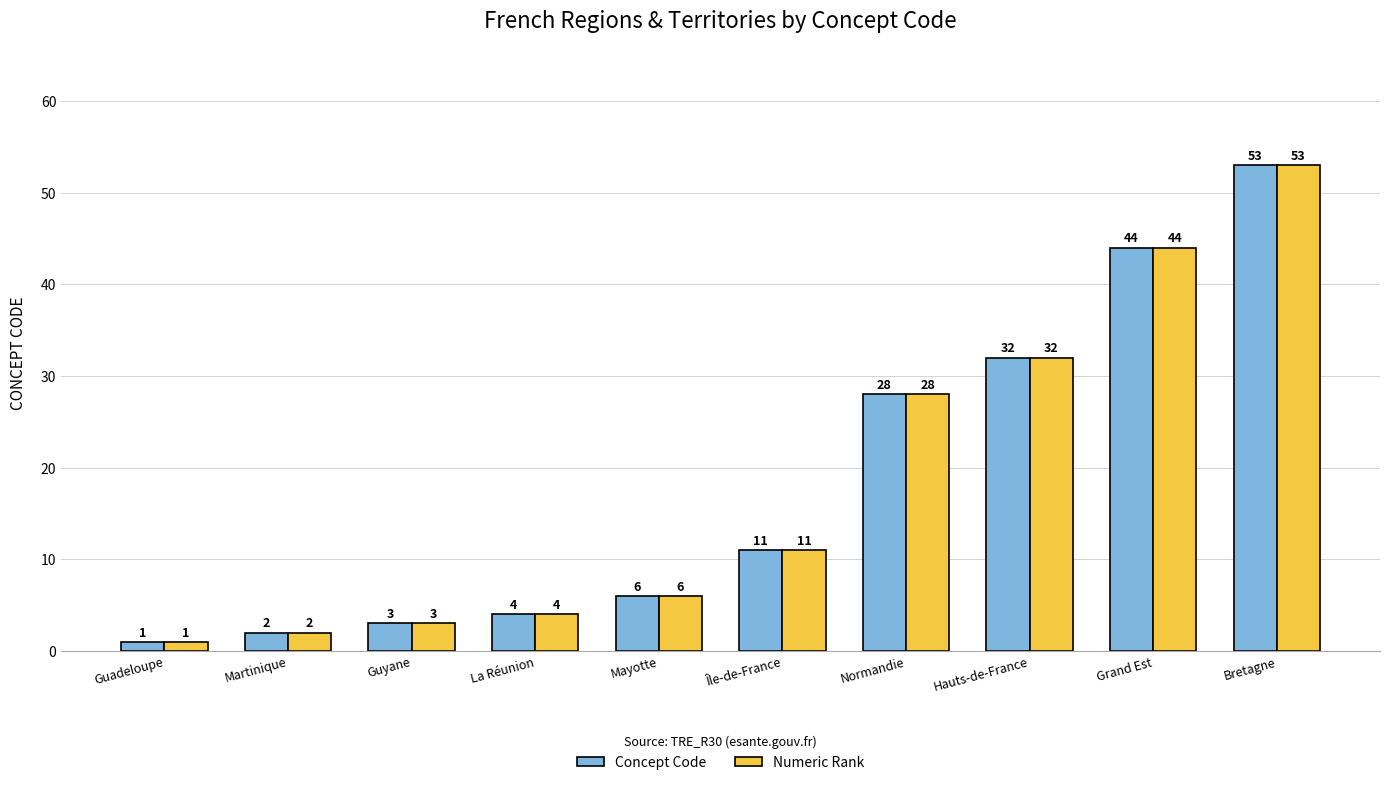

How many bars are there in total?

20